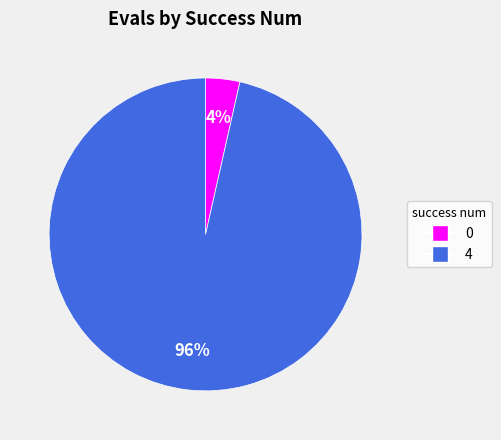

Is the sum of 0 and 4 greater than half?

Yes